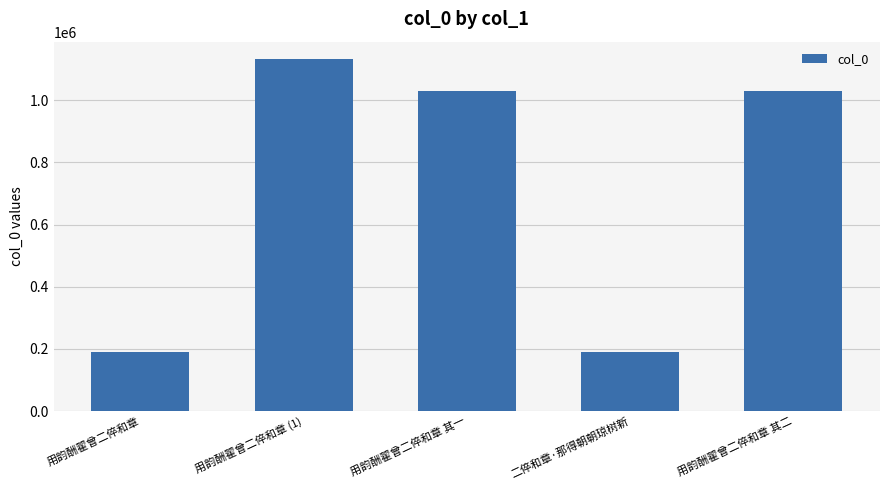

True or false: the data shows 648781 at 用韵酬翟曾二倅和章 (1).

False